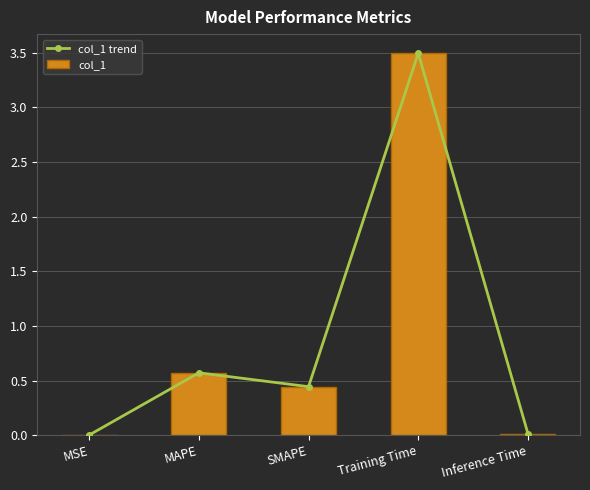

The col_1 trend series shows 6.1 at Training Time. True or false?

False